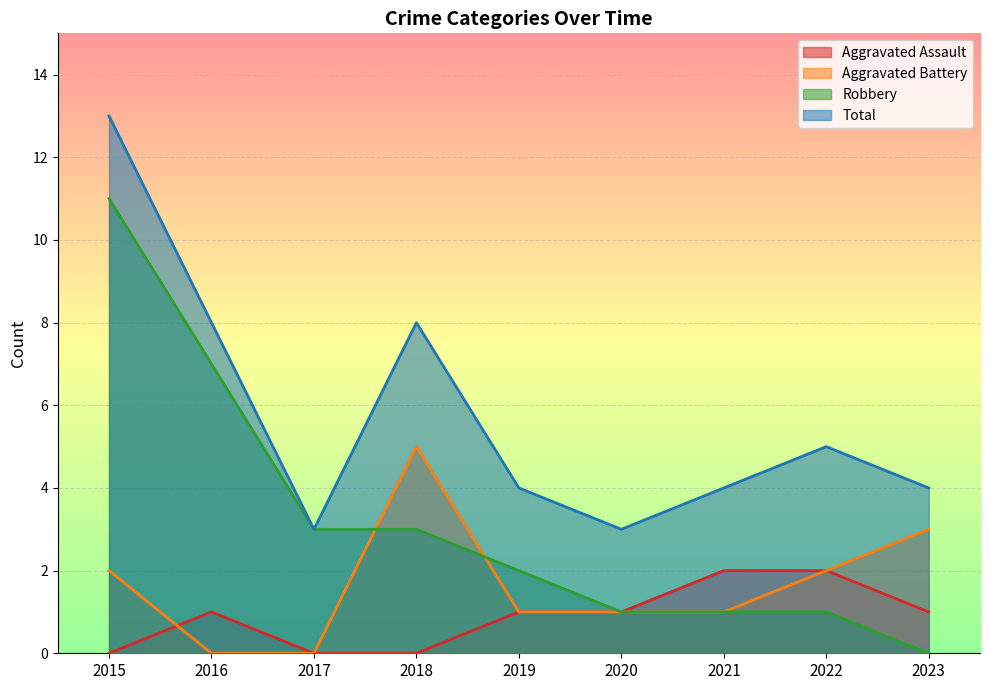

What is the greatest value displayed?

13